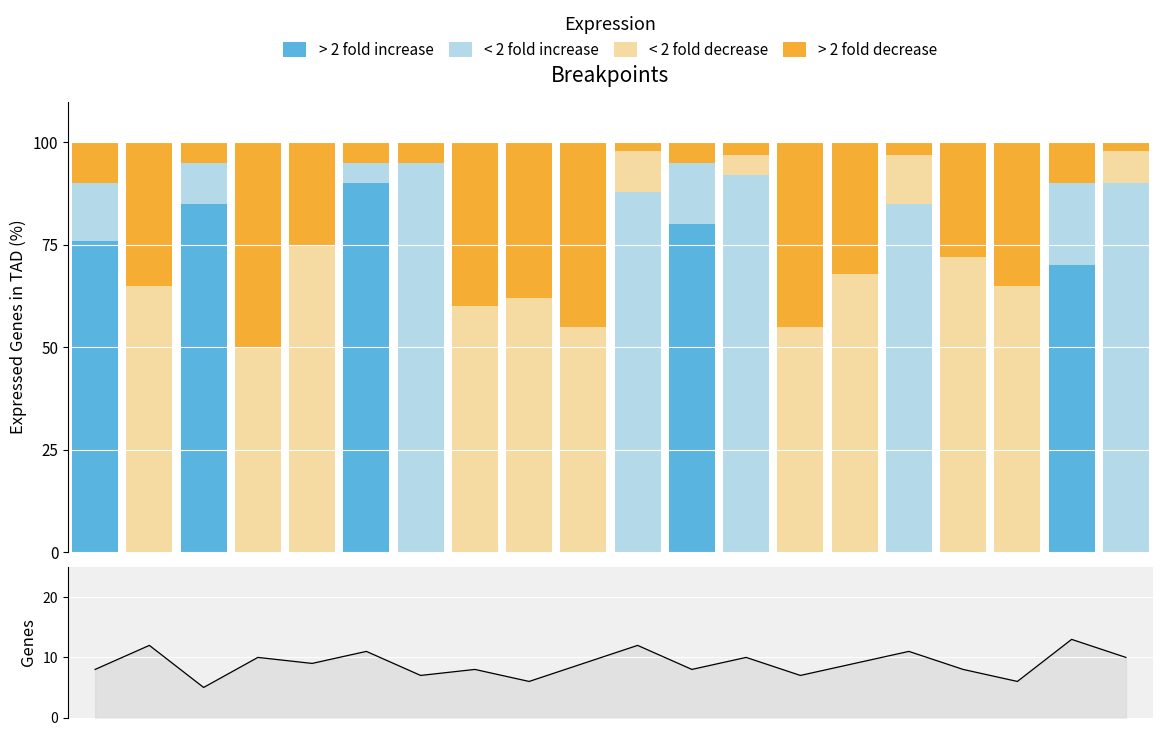

Which category has the lowest value in the Genes series?

2